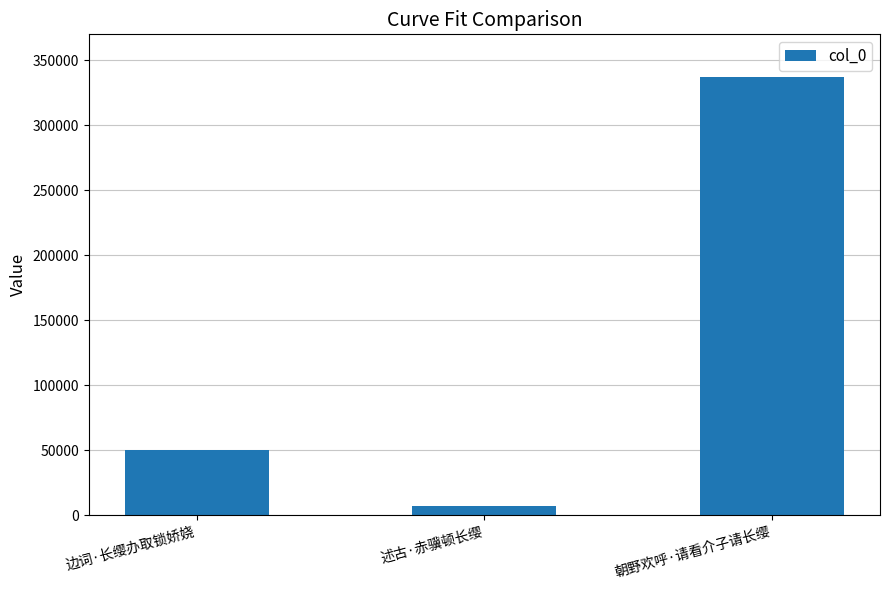

Are the bars grouped side by side (vs. stacked)?

No